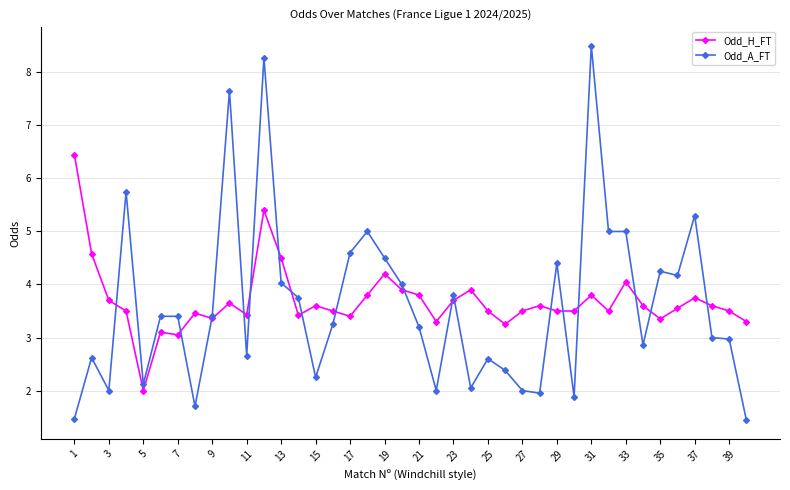

How many series are shown in this chart?

2